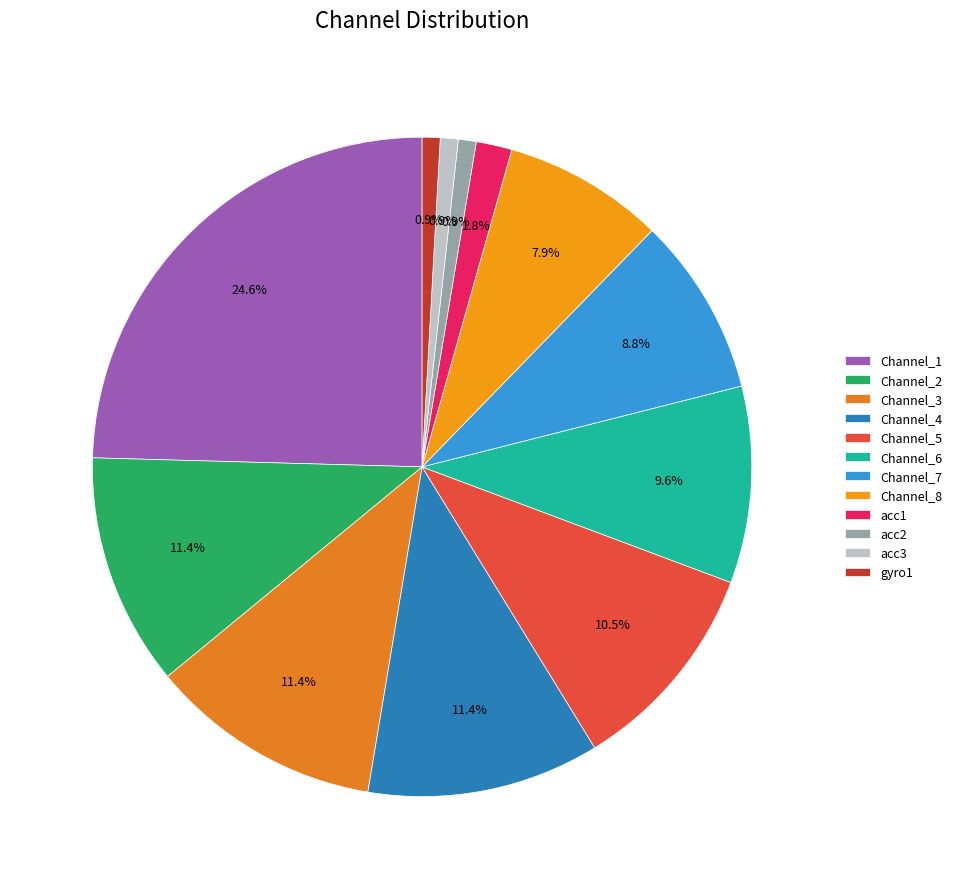

How many segments does this pie chart have?

12